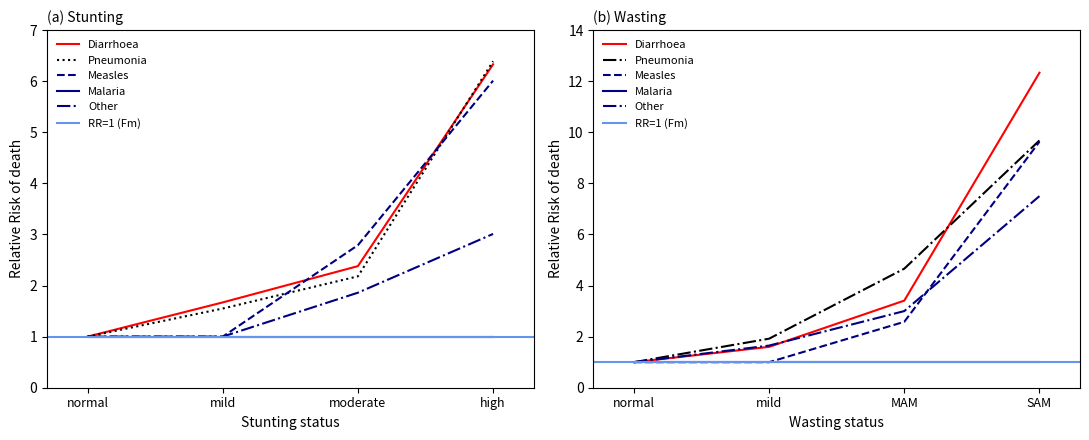

What is the sum of all Other values?

6.9